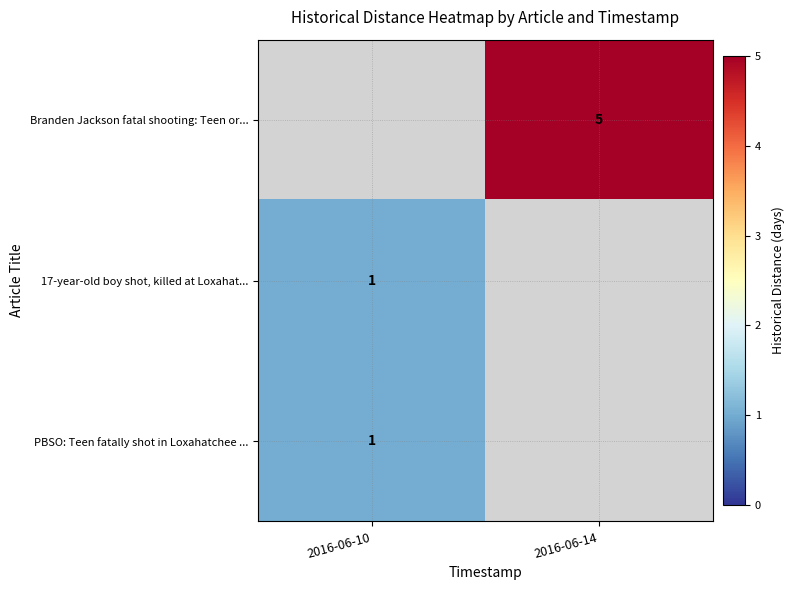

The value of Branden Jackson fatal shooting: Teen or... at 2016-06-14 is 5. True or false?

True